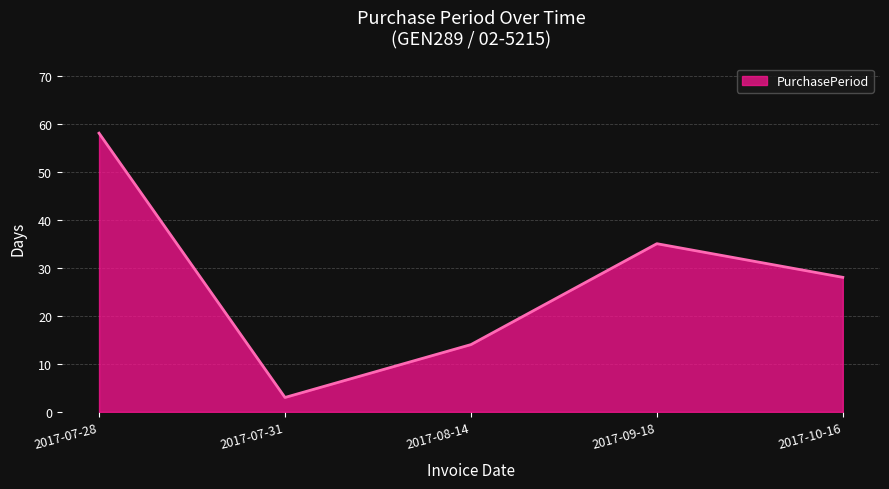

What is the ratio of the value at 2017-07-31 to the value at 2017-08-14?

0.2